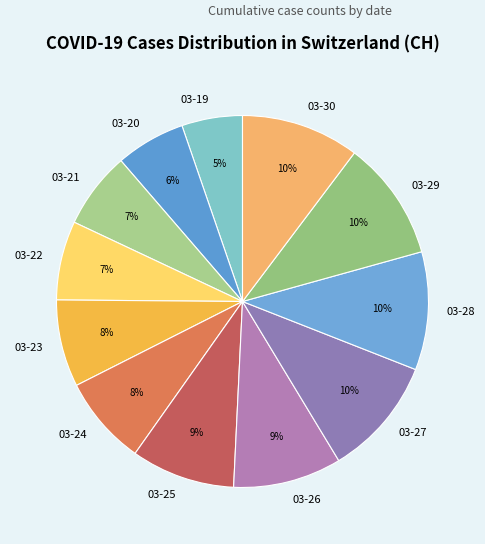

The 03-25 slice represents 9% of the pie. True or false?

True